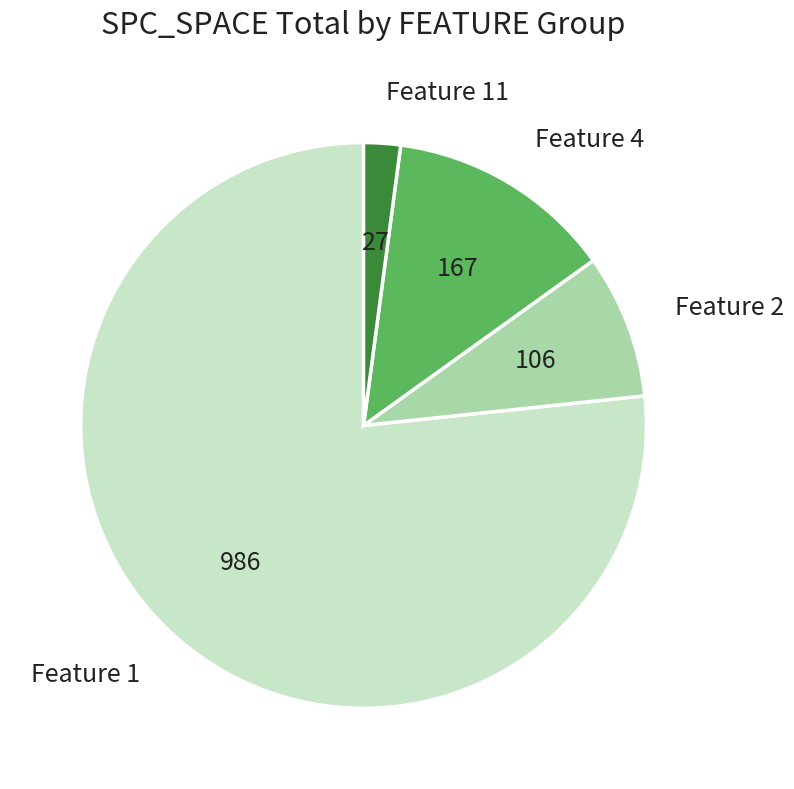

Rank the categories by value from highest to lowest.

Feature 1, Feature 4, Feature 2, Feature 11